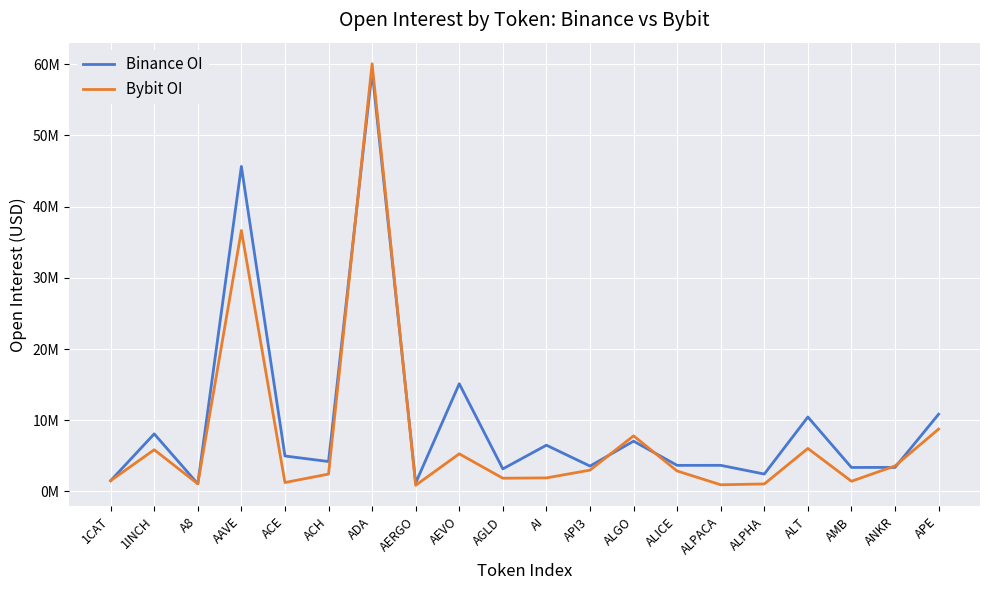

What is the sum of the Bybit OI values at APE and ACH?

11199583